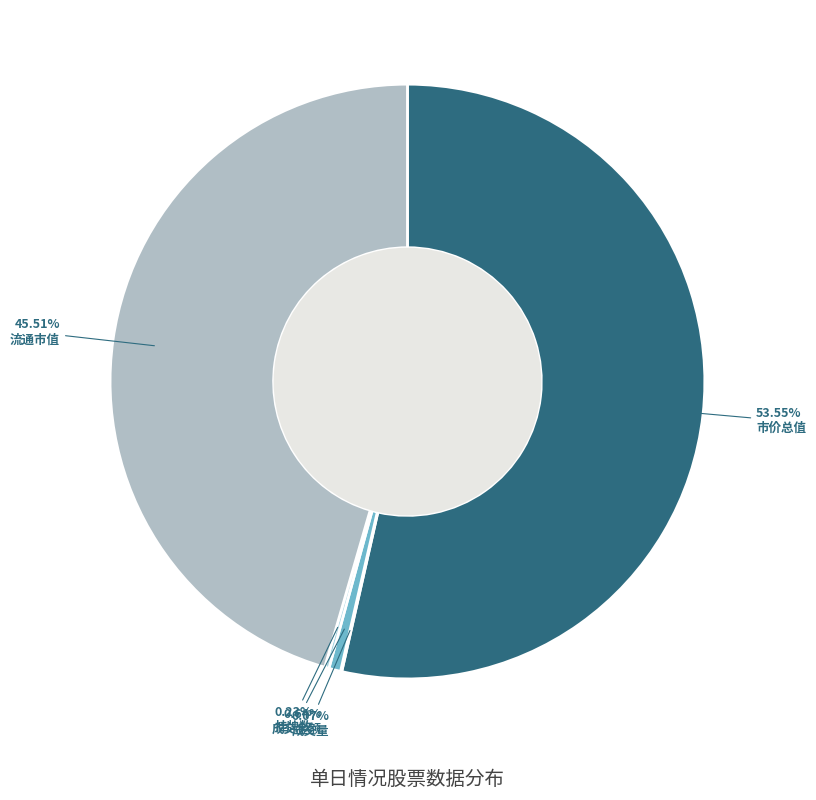

Count the number of slices in the pie.

5